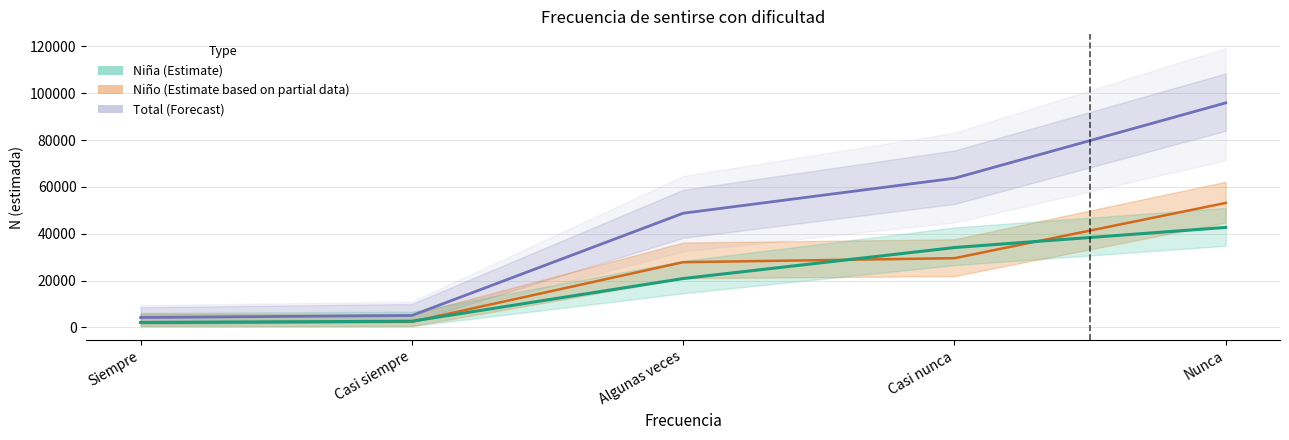

Reading left to right, list all the values displayed in this chart.

Total (Forecast): 4274	5133	48767	63693	95860
Niño (Estimate partial): 2108	2453	27873	29575	53149
Niña (Estimate): 2166	2681	20895	34118	42712